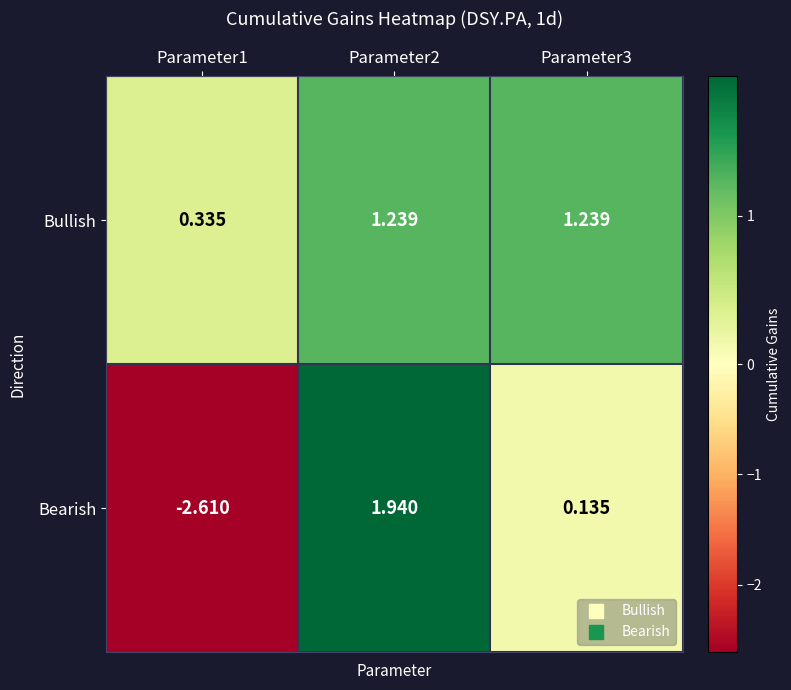

Which series has the largest total across all categories?

Bullish